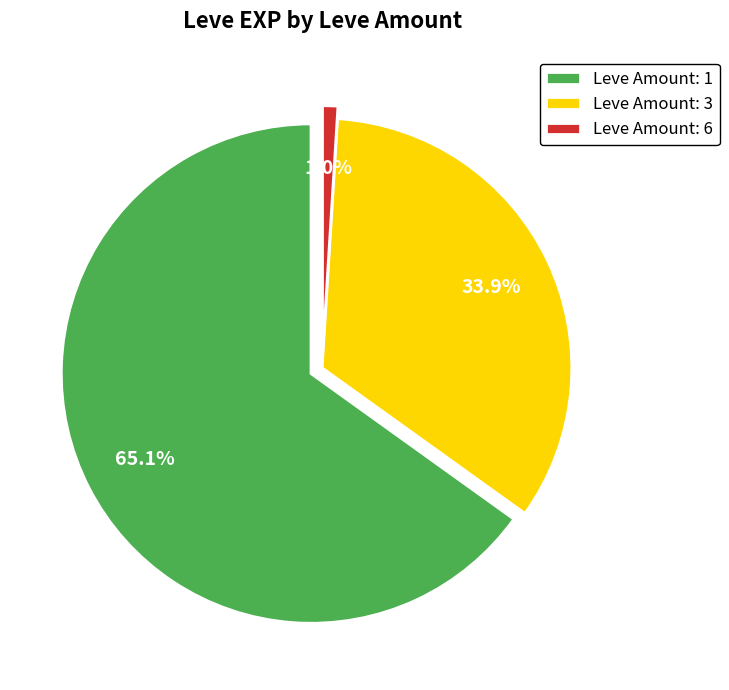

Which has a higher value, 1 or 1?

1